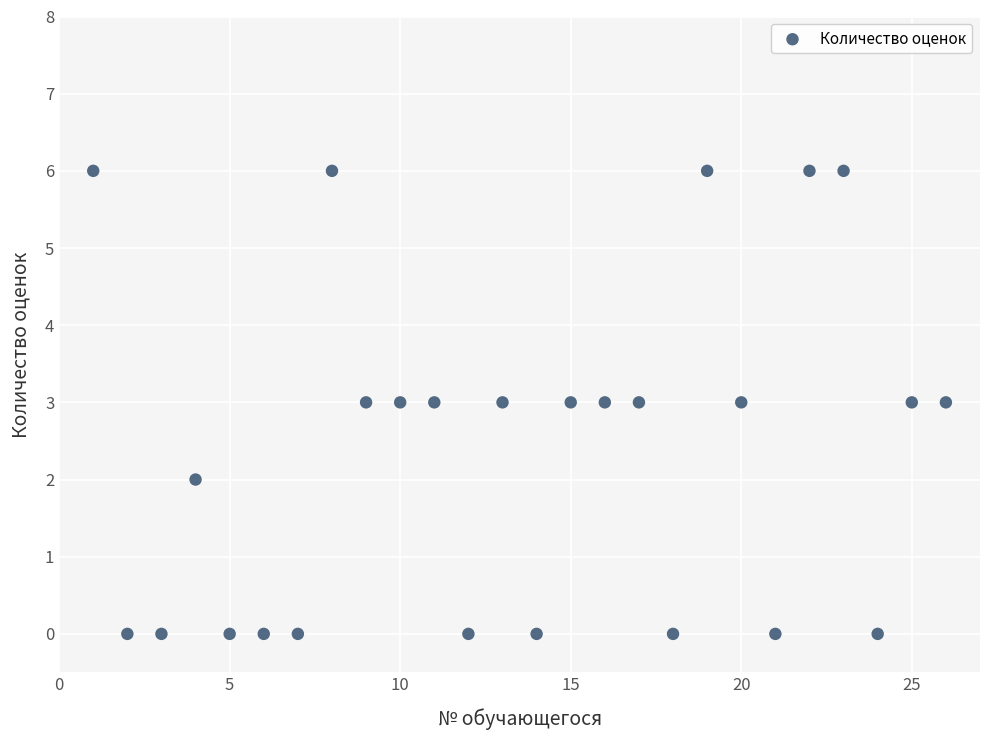

What is the range of Y values (max minus min)?

6